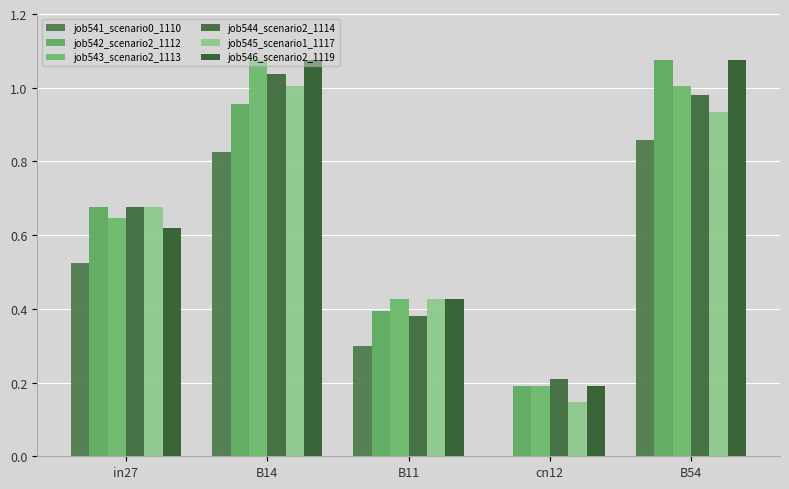

What position from the left is cn12?

4